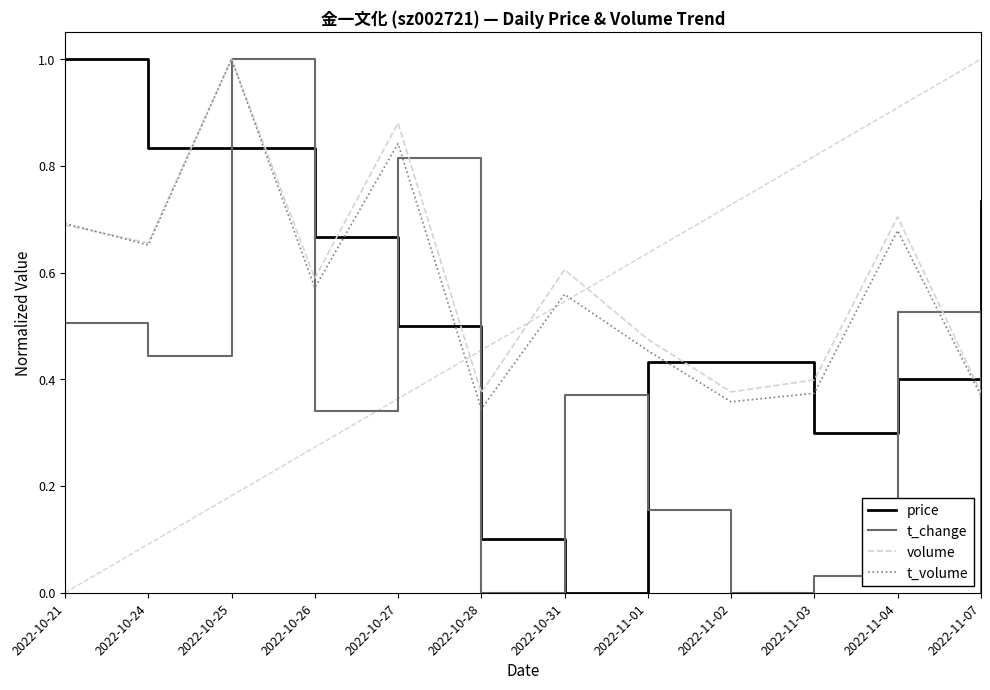

Is it true that volume equals 0.2 at 2022-11-01?

False